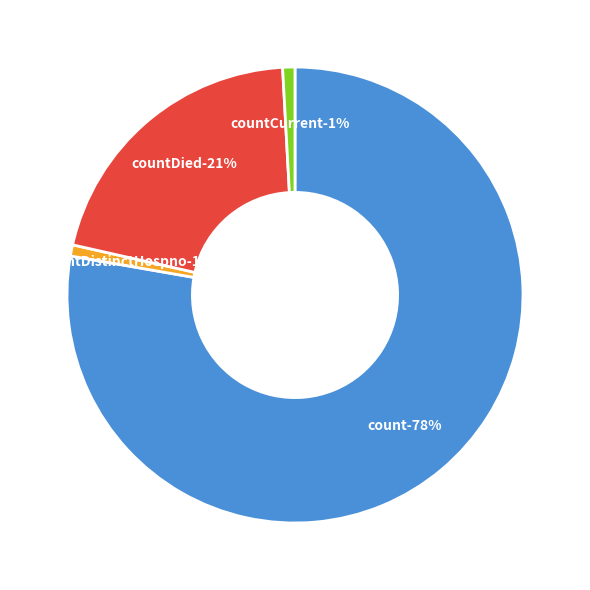

How many slices are in this pie chart?

4